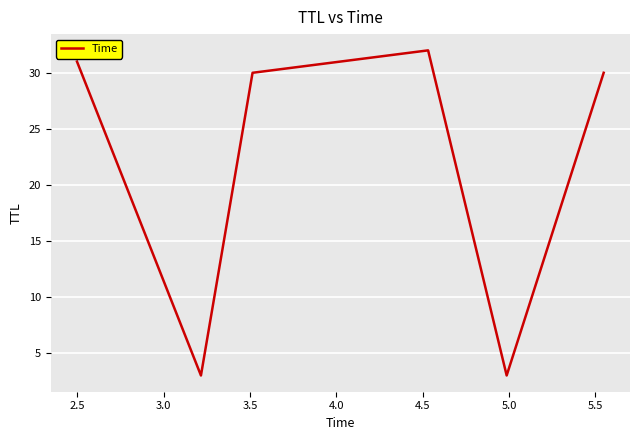

What is the maximum value shown in the chart?

32